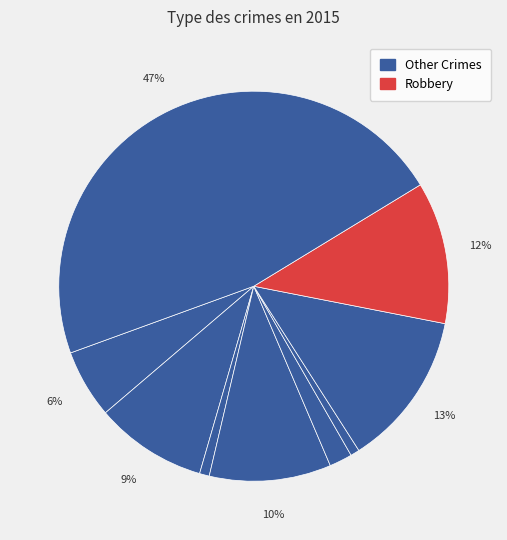

How many segments does this pie chart have?

9